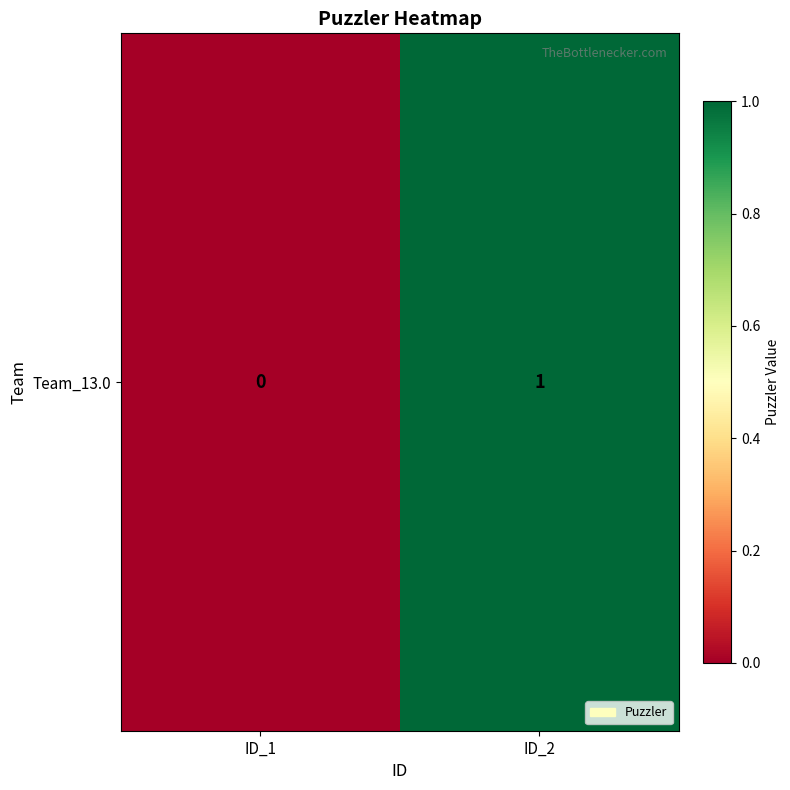

Reading left to right, what are all the values shown in this chart?

0	1